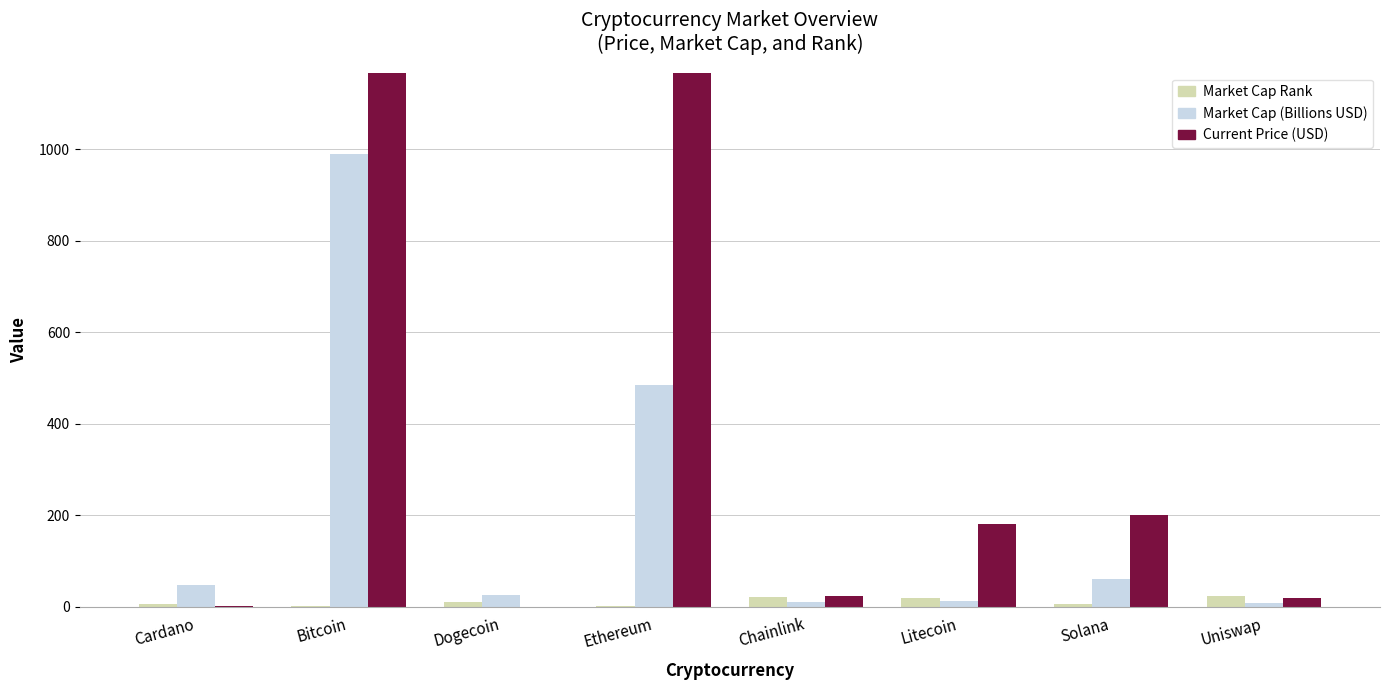

What is the label of the 5th bar from the left?

Chainlink